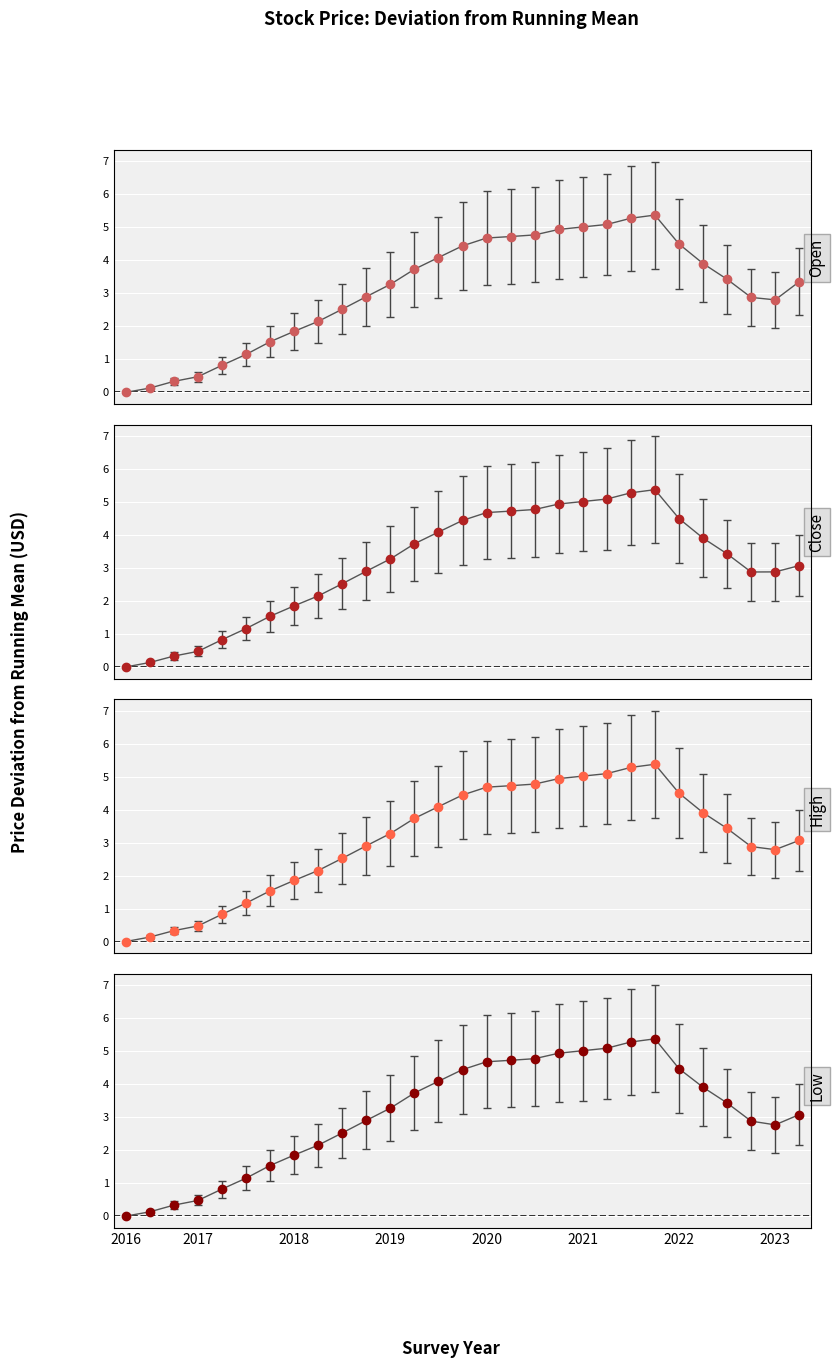

At 2019, list the series in order from smallest to largest.

close, high, open, low